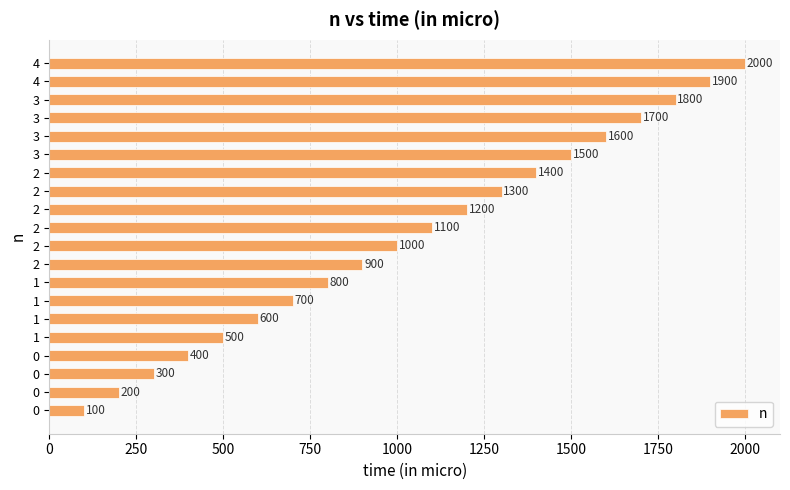

What is the smallest value displayed?

100